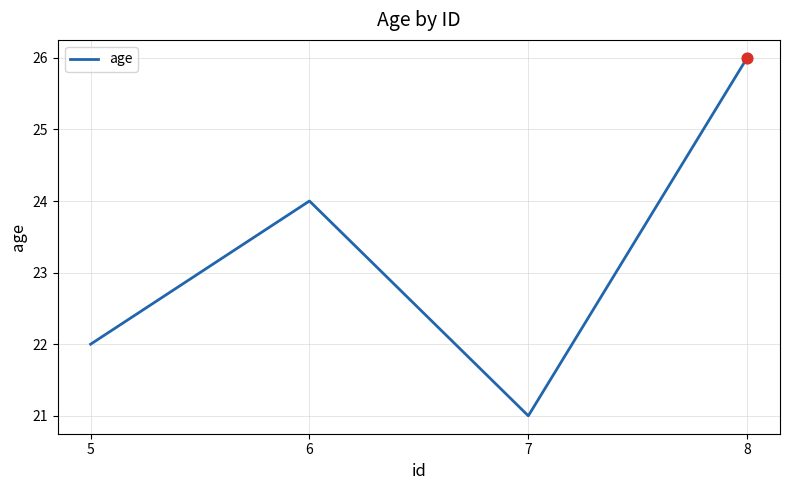

What is the ratio of the value at 5 to the value at 6?

0.9